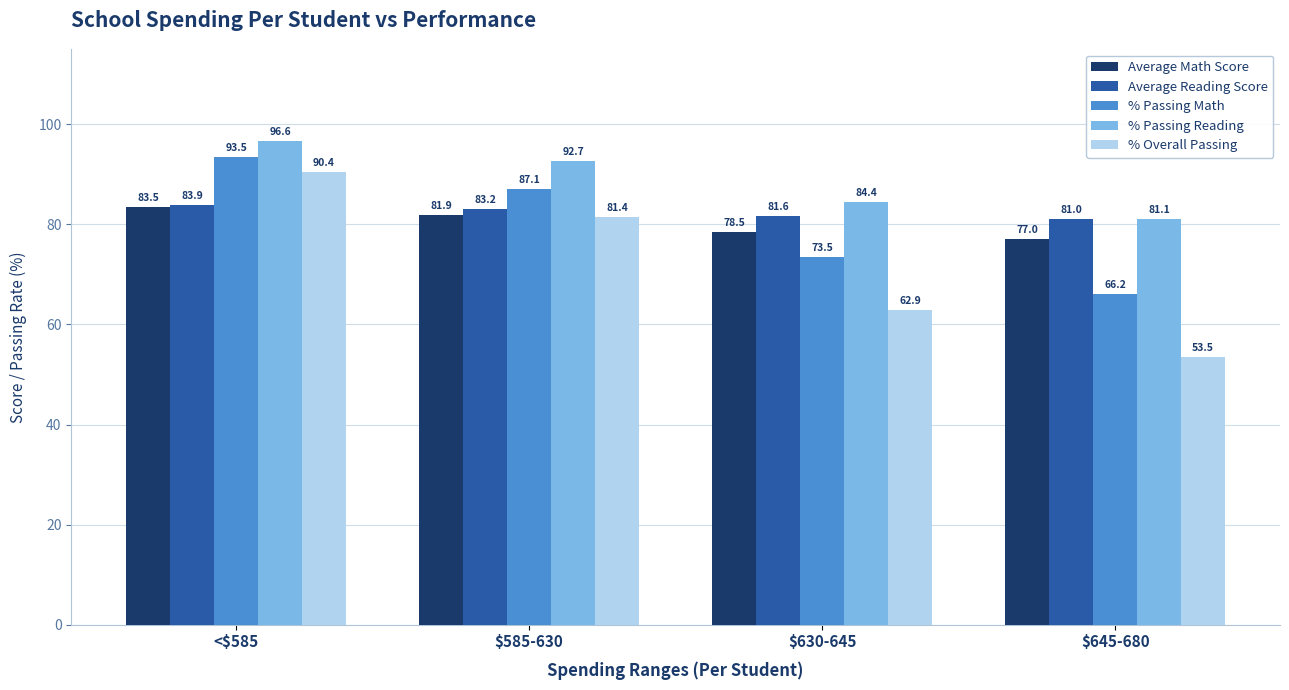

What is the label of the 2nd bar from the left?

$585-630